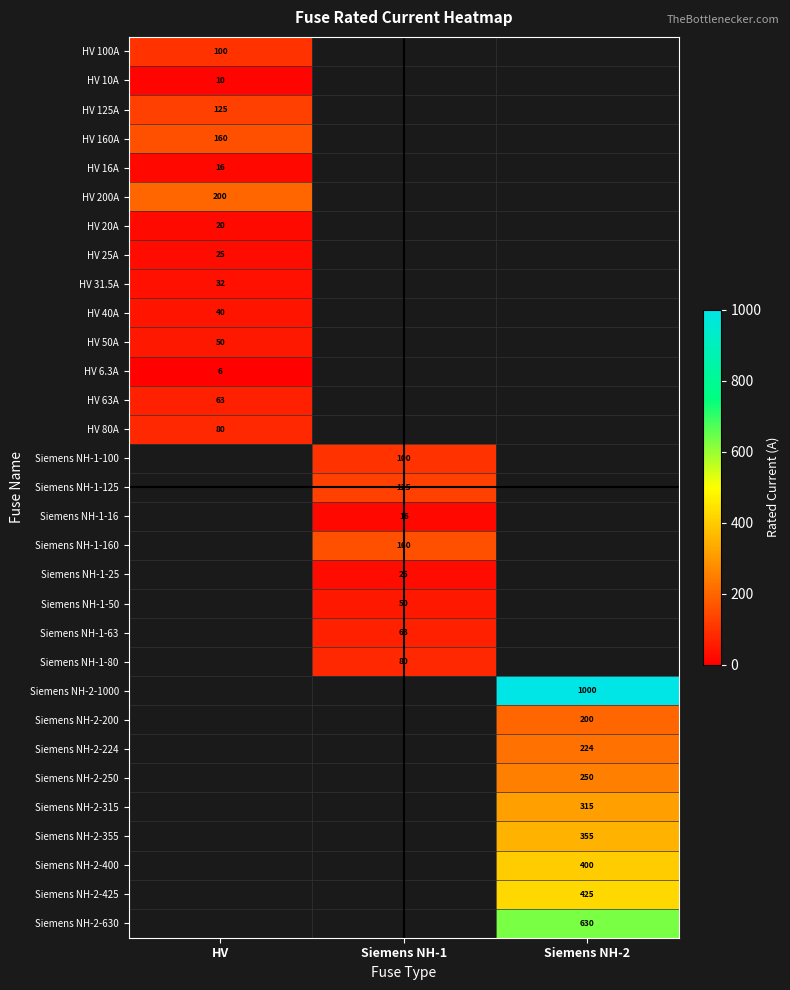

Between Siemens NH-1 and Siemens NH-2, which is larger?

Siemens NH-2